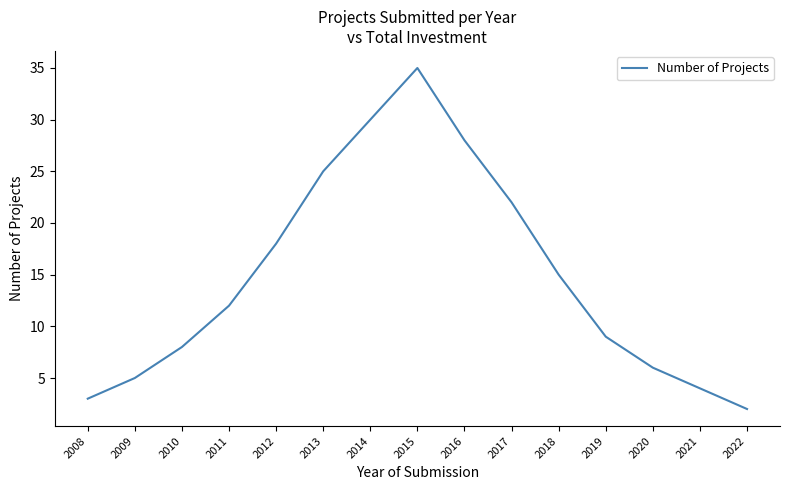

Which category has the highest value across all series?

2015